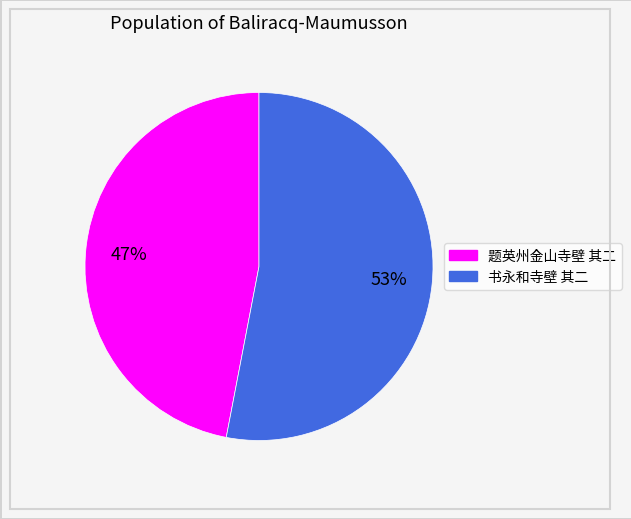

Rank the categories by value from lowest to highest.

题英州金山寺壁 其二, 书永和寺壁 其二